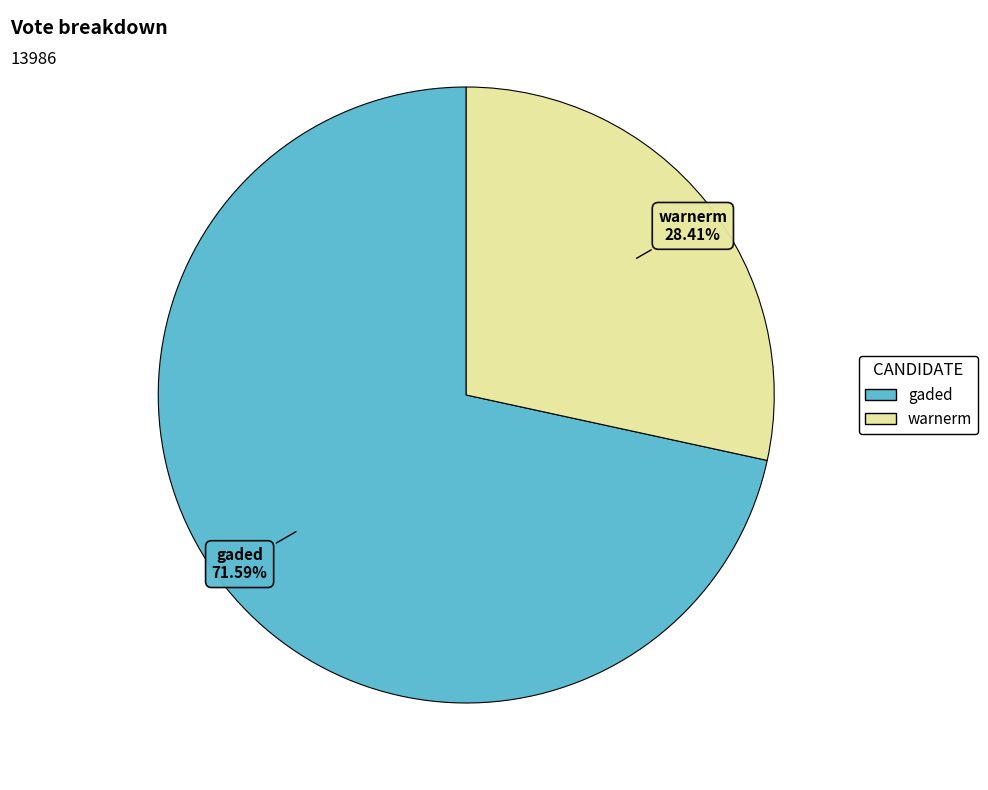

What is the majority slice?

gaded